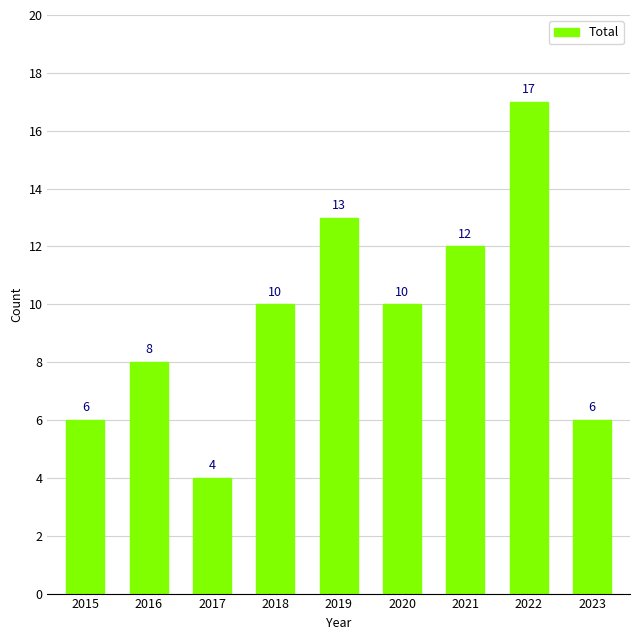

Which category has the highest value across all series?

2022